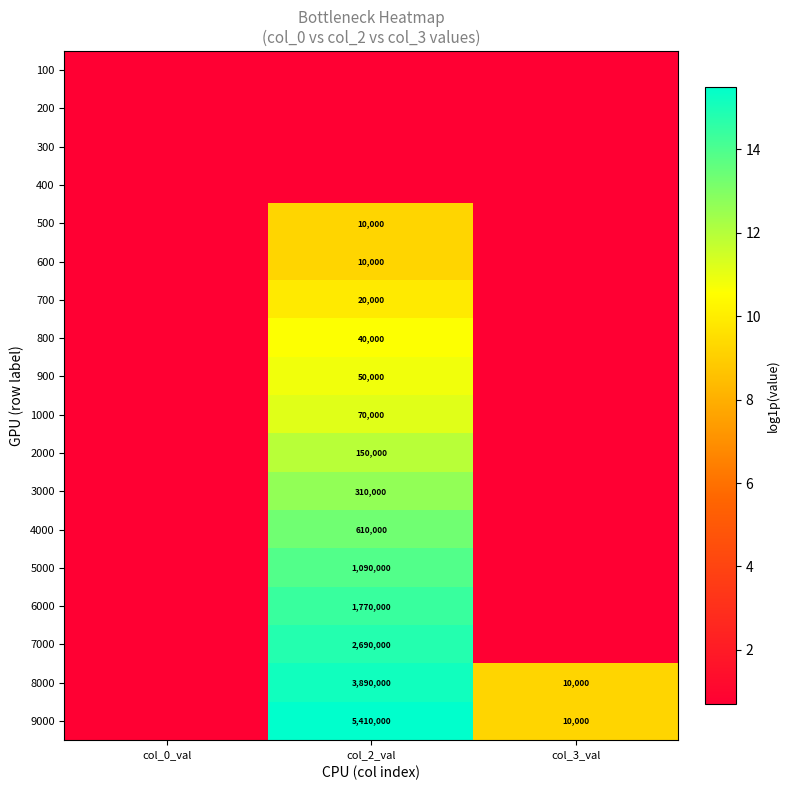

What is the smallest value displayed?

0.7